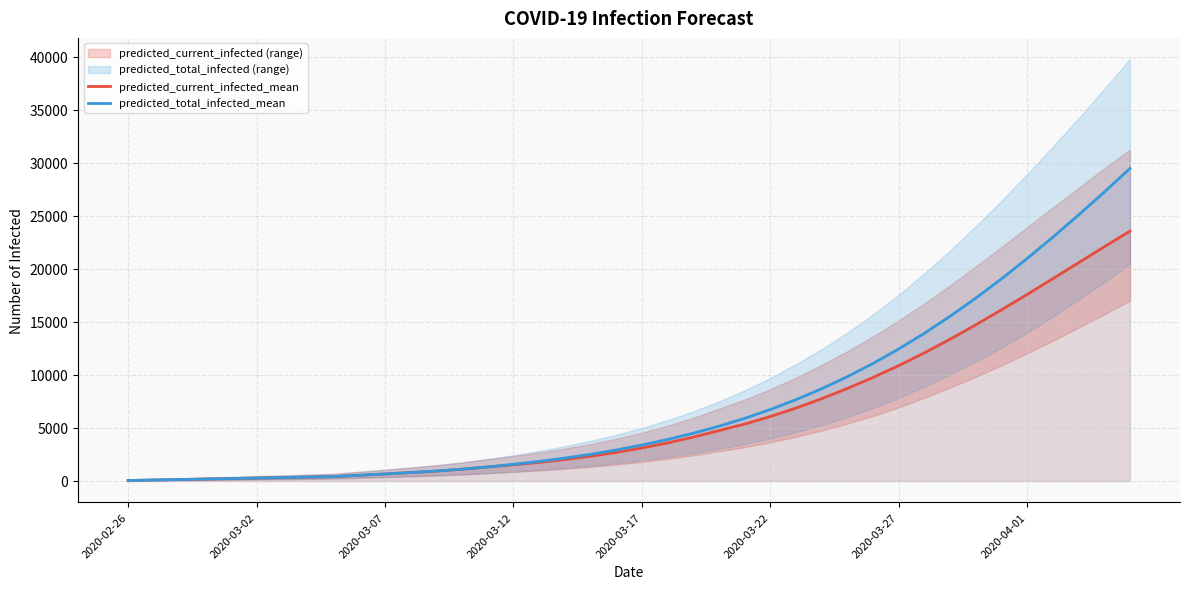

True or false: predicted_current_infected_mean and predicted_total_infected_mean cross at least once.

False